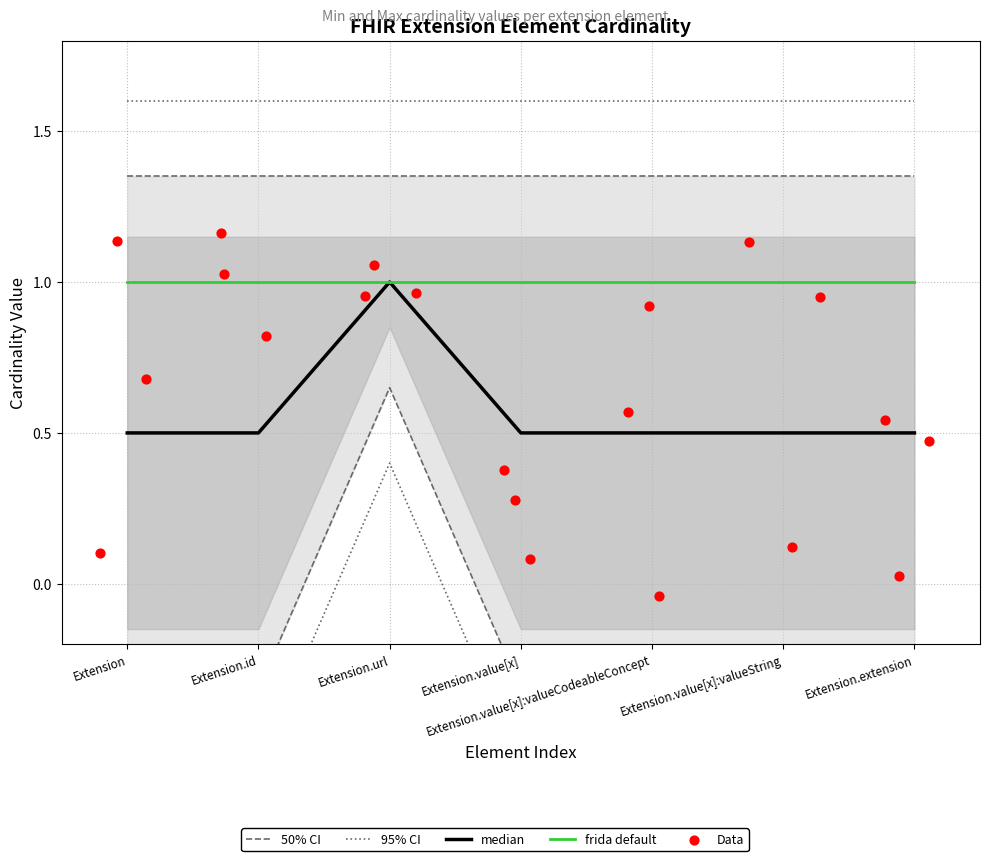

Between Extension.extension and Extension.value[x]:valueString, which is larger?

Extension.extension